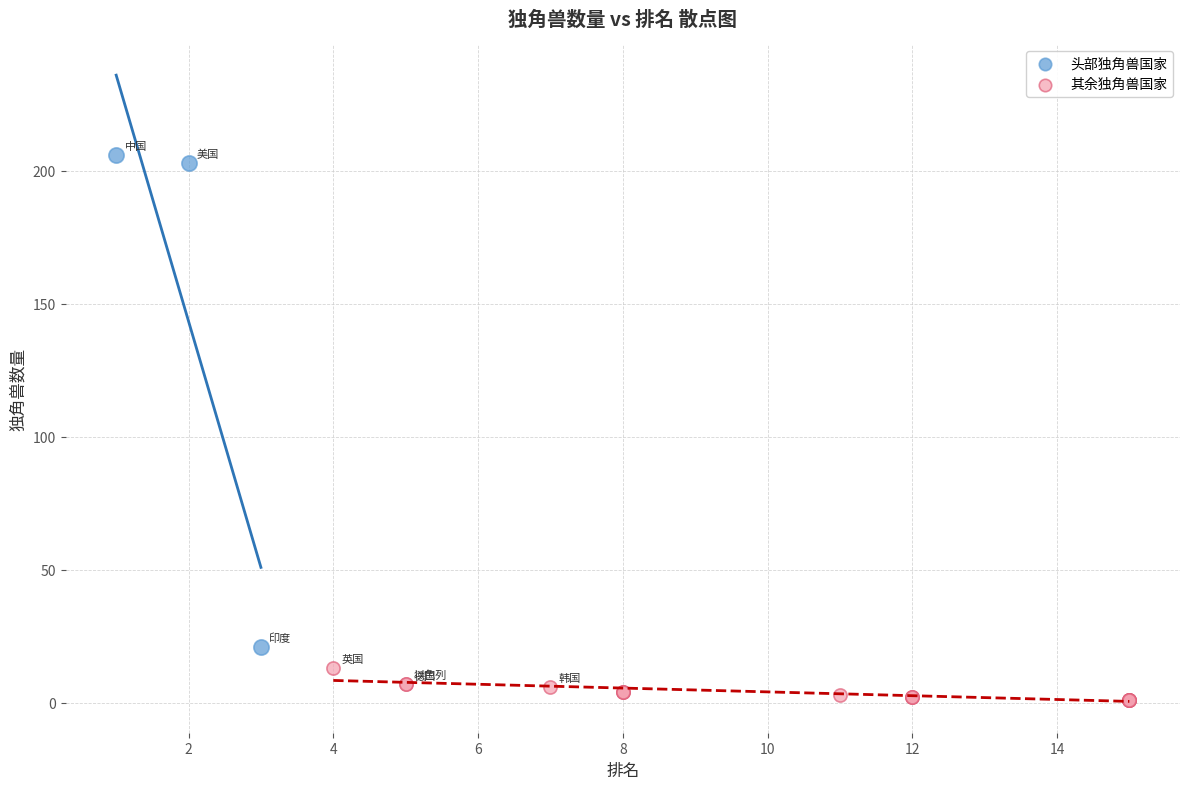

Which series reaches the maximum Y coordinate?

头部独角兽国家